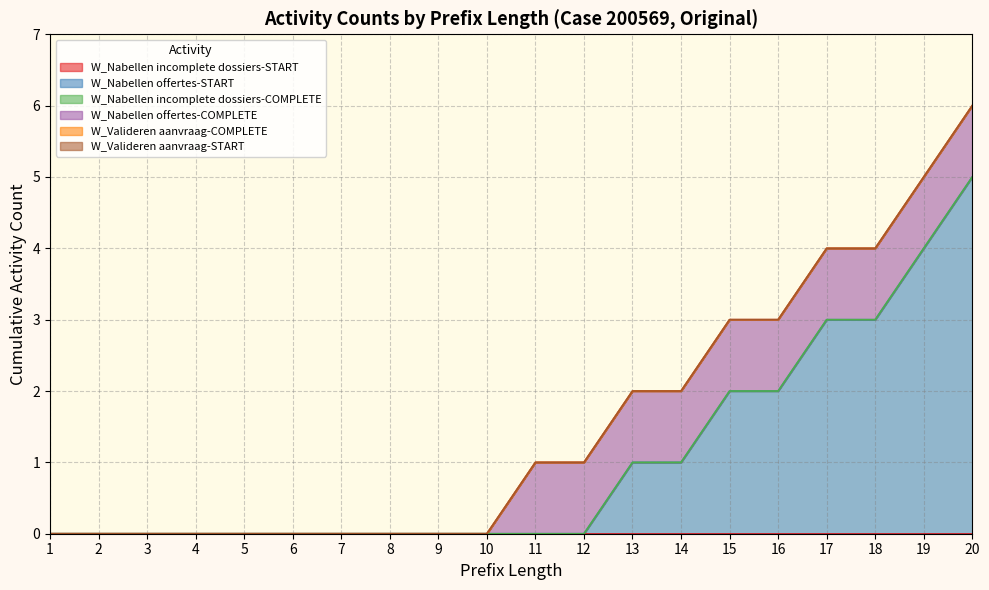

Which series has the largest total across all categories?

W_Nabellen offertes-START